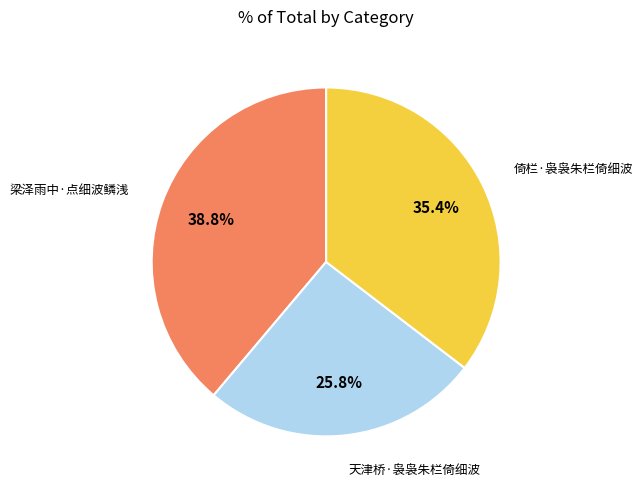

How many slices are in this pie chart?

3